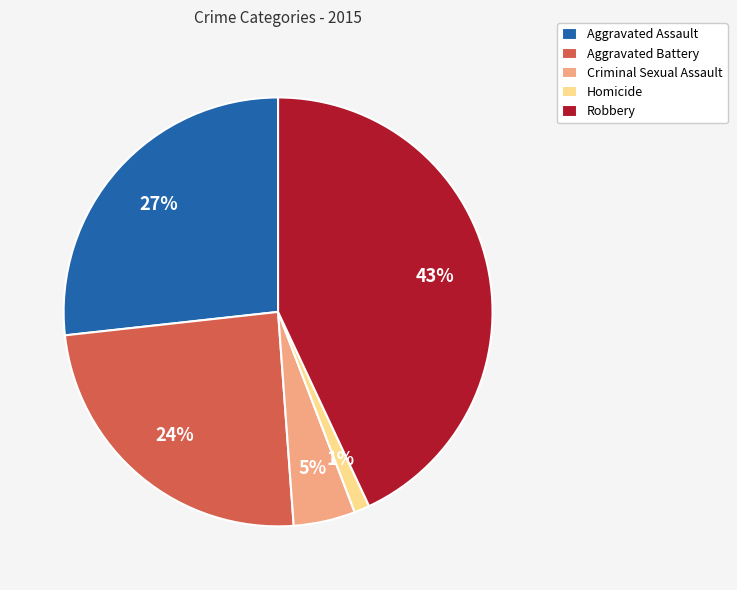

Combined, do Aggravated Assault and Homicide account for over 50%?

No